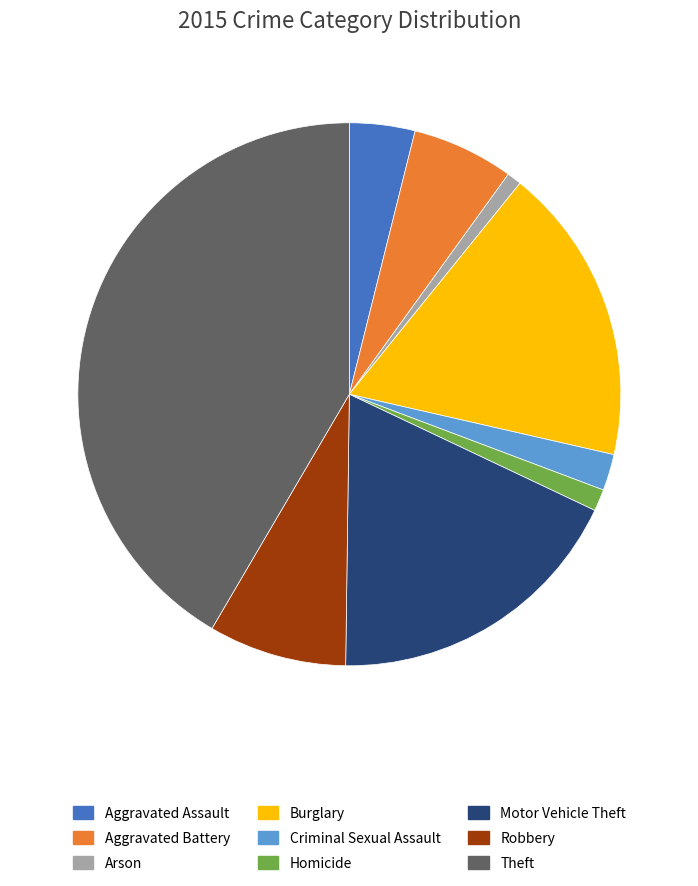

Is there a majority slice in this chart?

No